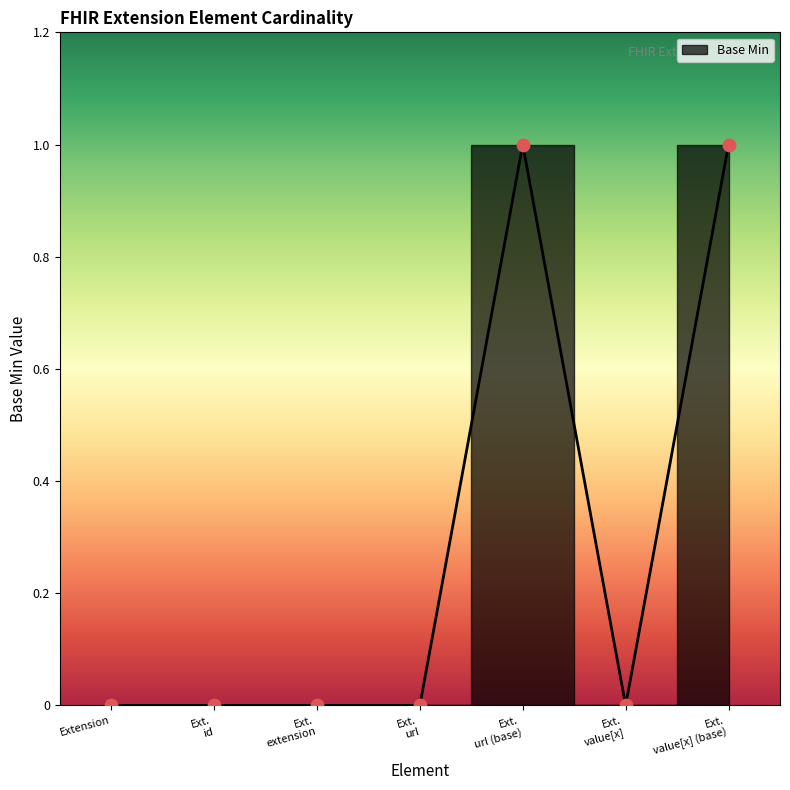

What is the change in value from Extension to Ext. value[x] (base)?

+1